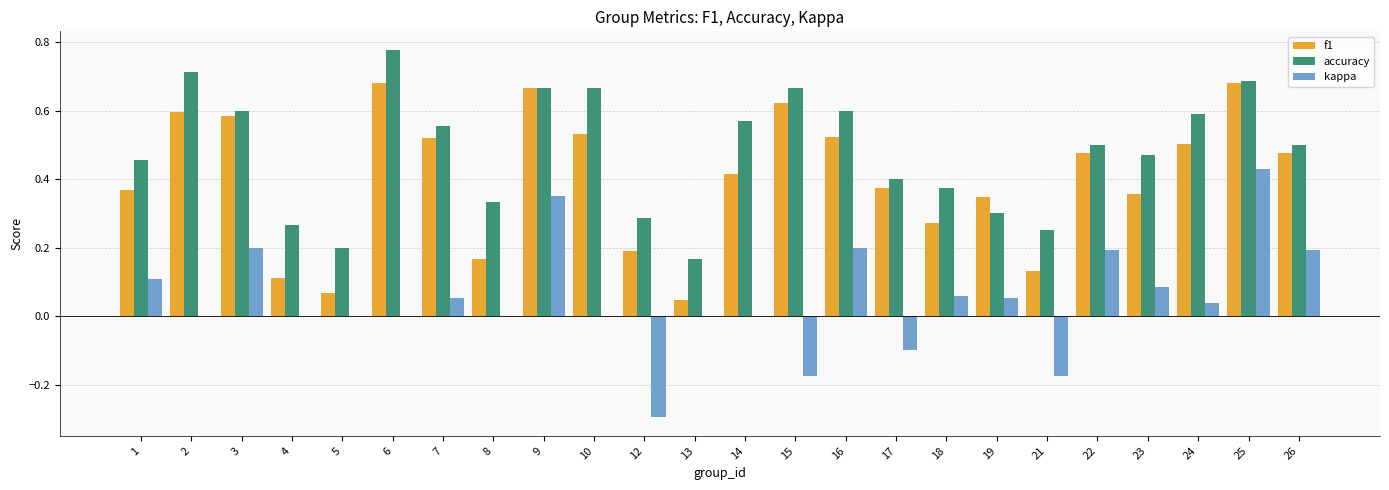

How many groups of bars are there?

24